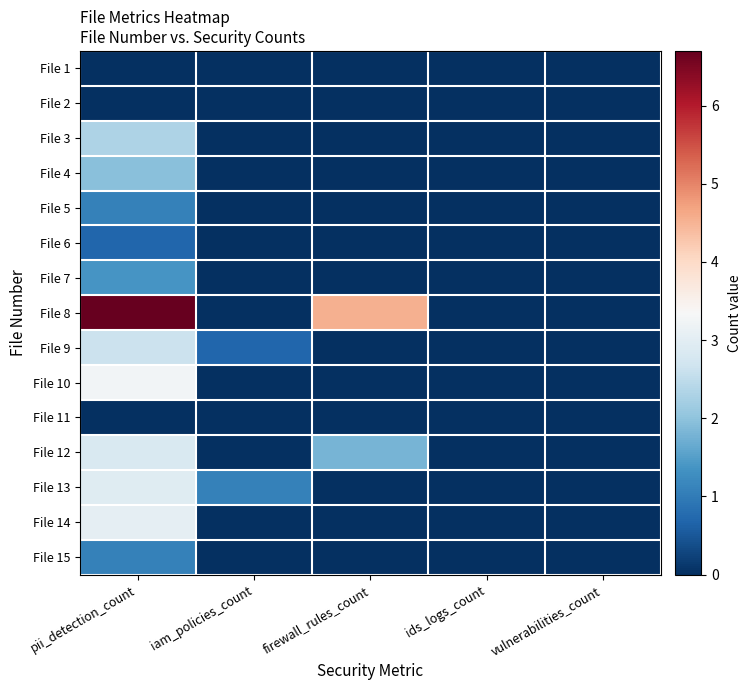

Between pii_detection_count and ids_logs_count, which is larger?

pii_detection_count